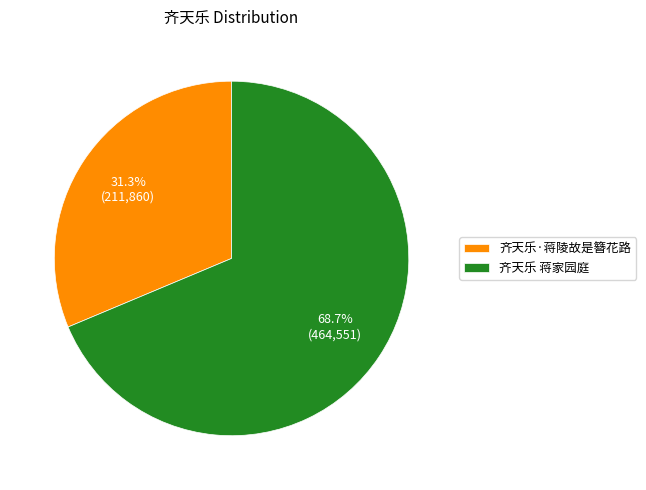

Count the number of slices in the pie.

2